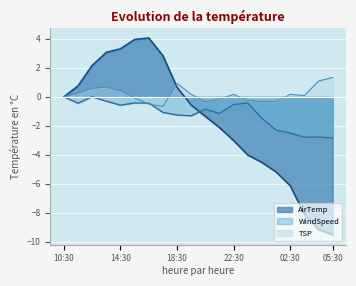

Reading left to right, extract all data points from this chart.

AirTemp: 0.0	0.7	2.2	3.1	3.3	3.9	4.1	2.8	0.7	-0.6	-1.4	-2.1	-3.0	-4.0	-4.5	-5.2	-6.1	-8.1	-9.2	-9.5
WindSpeed: 0.0	-0.4	0.0	-0.3	-0.6	-0.4	-0.4	-1.1	-1.3	-1.3	-0.9	-1.2	-0.5	-0.4	-1.5	-2.3	-2.5	-2.8	-2.8	-2.9
TSP: 0.0	0.2	0.6	0.7	0.4	-0.1	-0.5	-0.7	0.9	0.2	-0.3	-0.2	0.2	-0.2	-0.3	-0.3	0.2	0.1	1.1	1.3